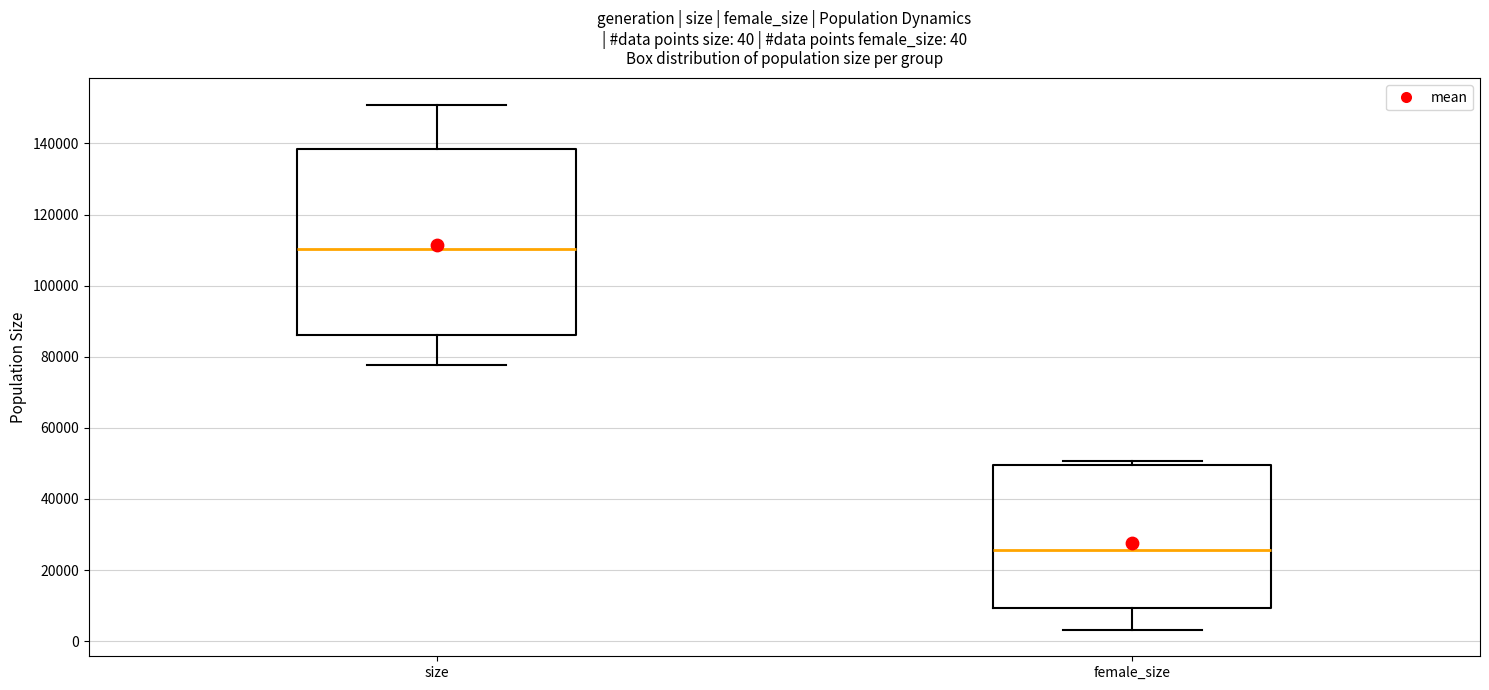

Comparing the boxes themselves (not the whiskers), which one is the tallest?

size